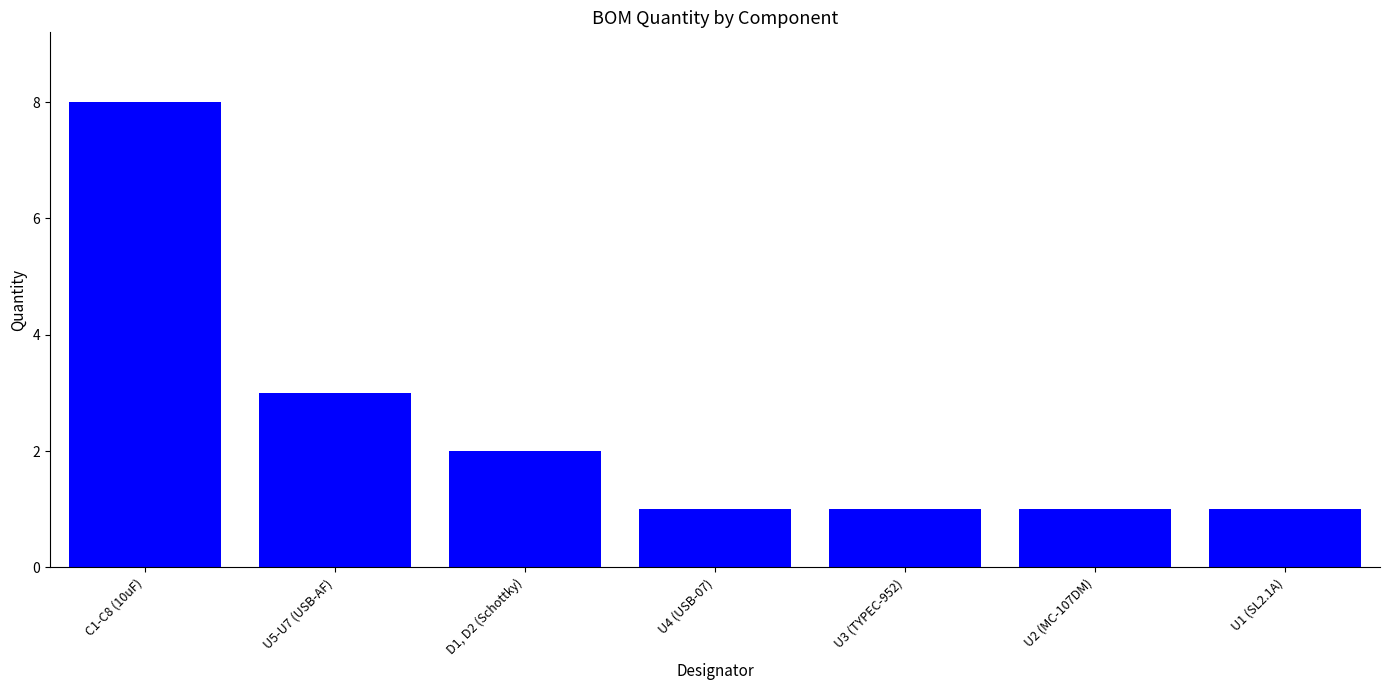

Approximately how many times larger is the value at D1, D2 (Schottky) compared to U4 (USB-07)?

2.0